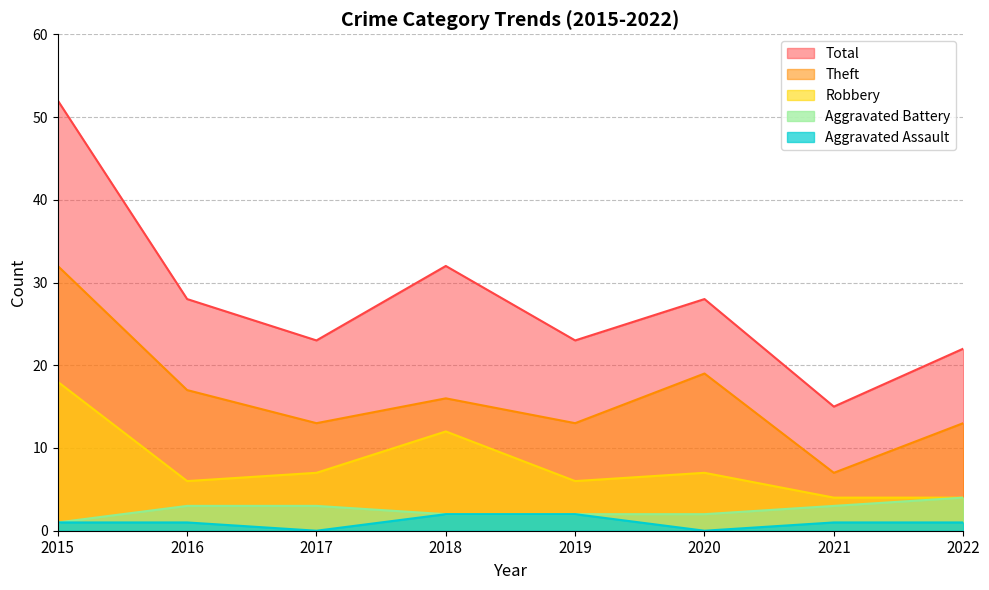

True or false: Aggravated Battery and Robbery cross at least once.

False